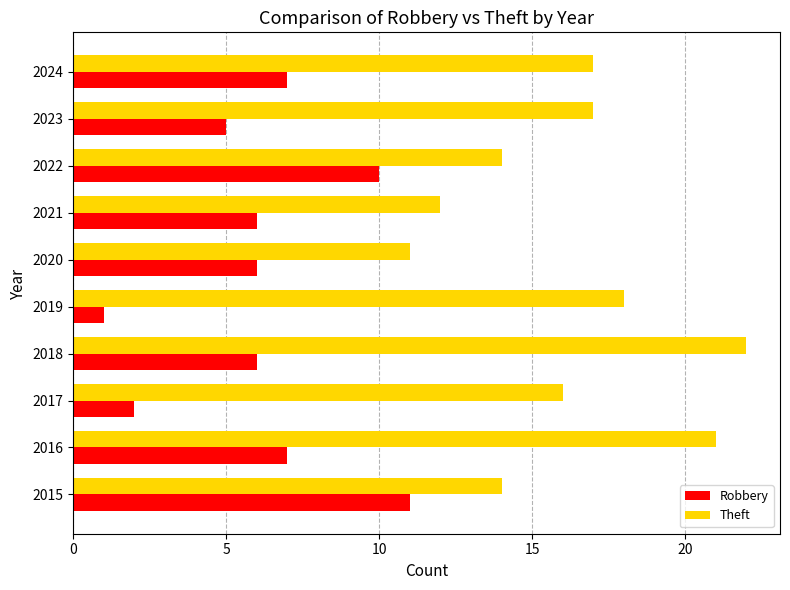

True or false: Robbery has a value of 1 at 2019.

True